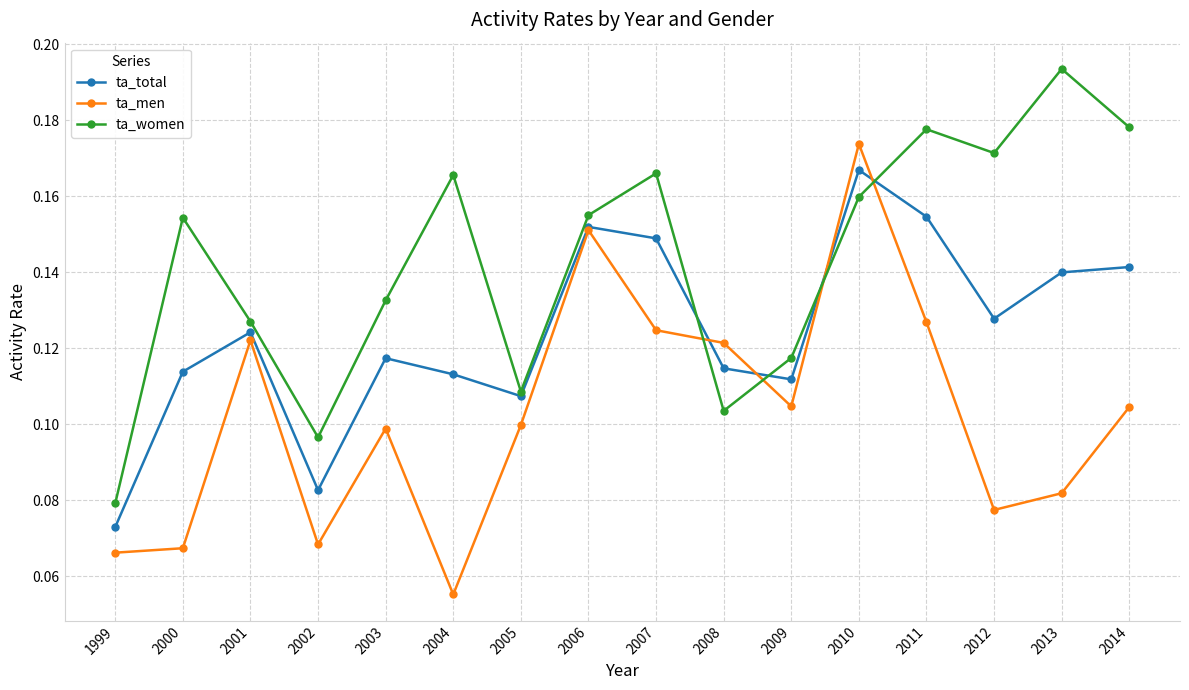

At 2004, list the series in order from smallest to largest.

ta_men, ta_total, ta_women